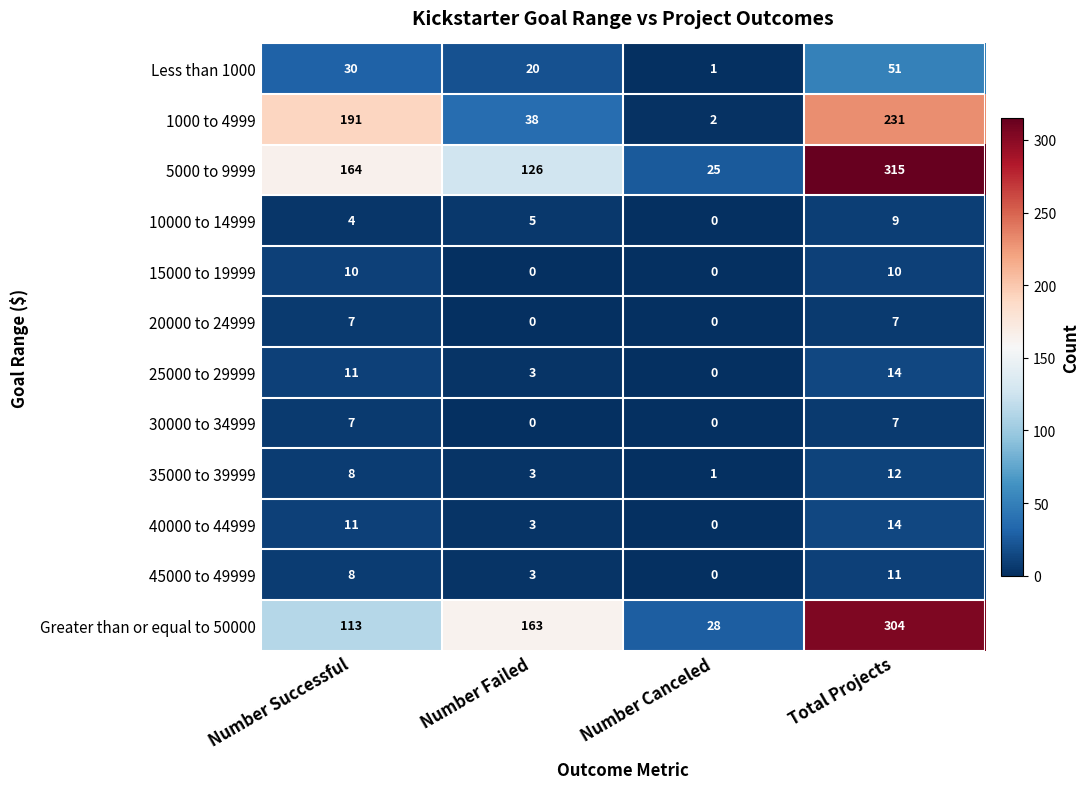

Which category has the highest value across all series?

Total Projects